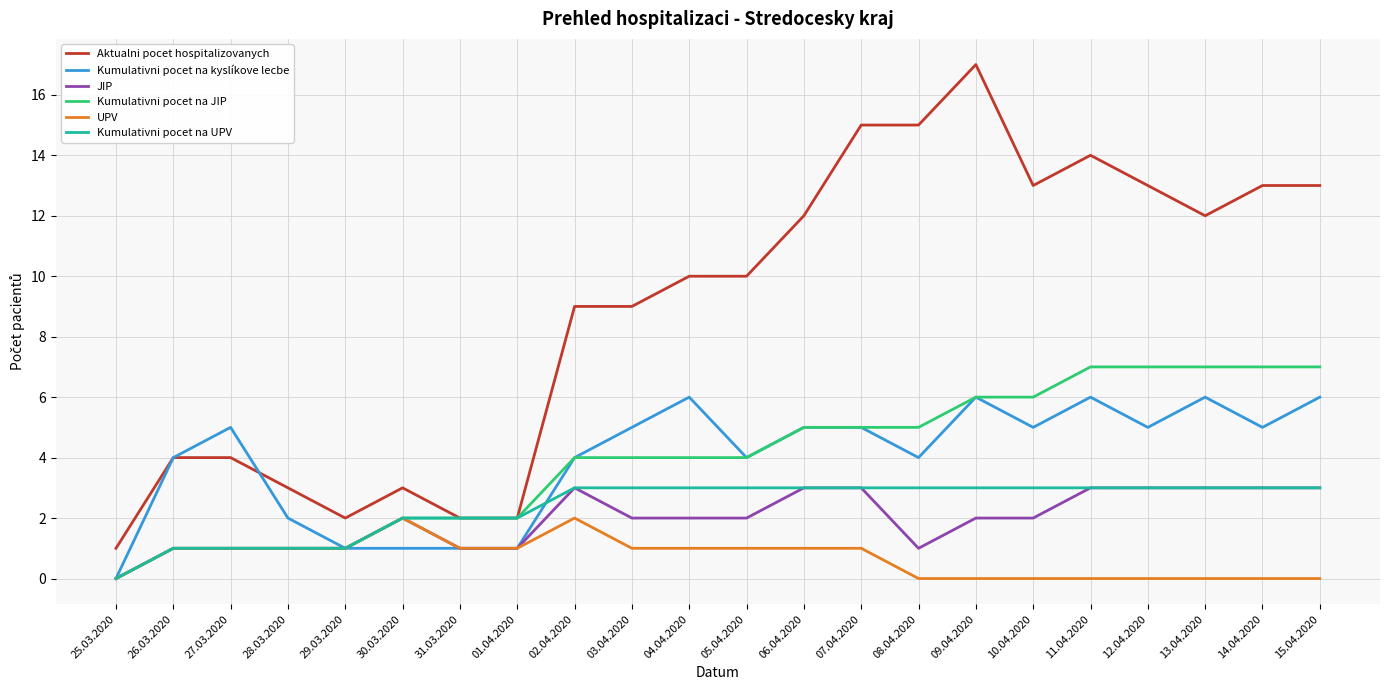

Reading left to right, transcribe all the data shown in this chart.

Aktualni pocet hospitalizovanych: 25.03.2020=1	26.03.2020=4	27.03.2020=4	28.03.2020=3	29.03.2020=2	30.03.2020=3	31.03.2020=2	01.04.2020=2	02.04.2020=9	03.04.2020=9	04.04.2020=10	05.04.2020=10	06.04.2020=12	07.04.2020=15	08.04.2020=15	09.04.2020=17	10.04.2020=13	11.04.2020=14	12.04.2020=13	13.04.2020=12	14.04.2020=13	15.04.2020=13
Kumulativni pocet na kyslíkove lecbe: 25.03.2020=0	26.03.2020=4	27.03.2020=5	28.03.2020=2	29.03.2020=1	30.03.2020=1	31.03.2020=1	01.04.2020=1	02.04.2020=4	03.04.2020=5	04.04.2020=6	05.04.2020=4	06.04.2020=5	07.04.2020=5	08.04.2020=4	09.04.2020=6	10.04.2020=5	11.04.2020=6	12.04.2020=5	13.04.2020=6	14.04.2020=5	15.04.2020=6
JIP: 25.03.2020=0	26.03.2020=1	27.03.2020=1	28.03.2020=1	29.03.2020=1	30.03.2020=2	31.03.2020=1	01.04.2020=1	02.04.2020=3	03.04.2020=2	04.04.2020=2	05.04.2020=2	06.04.2020=3	07.04.2020=3	08.04.2020=1	09.04.2020=2	10.04.2020=2	11.04.2020=3	12.04.2020=3	13.04.2020=3	14.04.2020=3	15.04.2020=3
Kumulativni pocet na JIP: 25.03.2020=0	26.03.2020=1	27.03.2020=1	28.03.2020=1	29.03.2020=1	30.03.2020=2	31.03.2020=2	01.04.2020=2	02.04.2020=4	03.04.2020=4	04.04.2020=4	05.04.2020=4	06.04.2020=5	07.04.2020=5	08.04.2020=5	09.04.2020=6	10.04.2020=6	11.04.2020=7	12.04.2020=7	13.04.2020=7	14.04.2020=7	15.04.2020=7
UPV: 25.03.2020=0	26.03.2020=1	27.03.2020=1	28.03.2020=1	29.03.2020=1	30.03.2020=2	31.03.2020=1	01.04.2020=1	02.04.2020=2	03.04.2020=1	04.04.2020=1	05.04.2020=1	06.04.2020=1	07.04.2020=1	08.04.2020=0	09.04.2020=0	10.04.2020=0	11.04.2020=0	12.04.2020=0	13.04.2020=0	14.04.2020=0	15.04.2020=0
Kumulativni pocet na UPV: 25.03.2020=0	26.03.2020=1	27.03.2020=1	28.03.2020=1	29.03.2020=1	30.03.2020=2	31.03.2020=2	01.04.2020=2	02.04.2020=3	03.04.2020=3	04.04.2020=3	05.04.2020=3	06.04.2020=3	07.04.2020=3	08.04.2020=3	09.04.2020=3	10.04.2020=3	11.04.2020=3	12.04.2020=3	13.04.2020=3	14.04.2020=3	15.04.2020=3